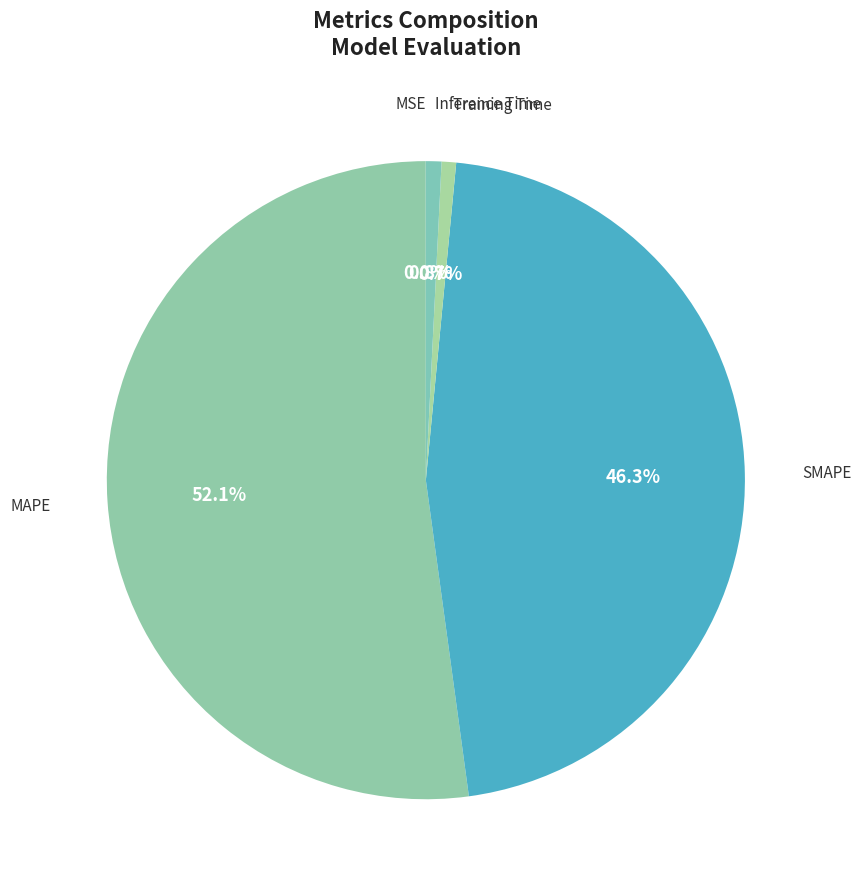

Is the sum of MAPE and SMAPE greater than half?

Yes